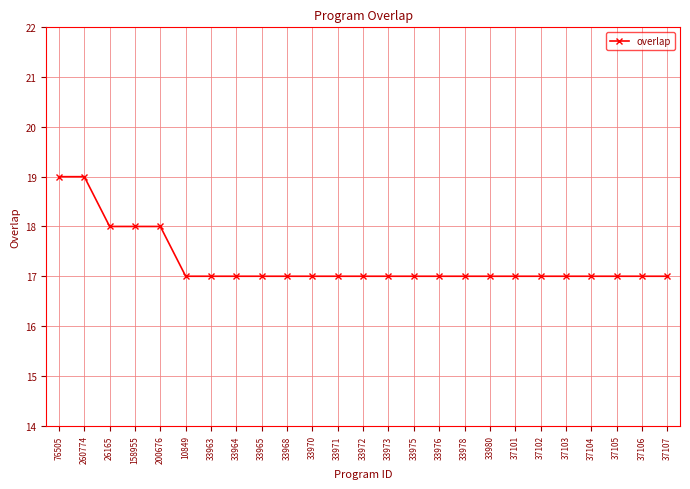

The value at 200676 is 18. True or false?

True